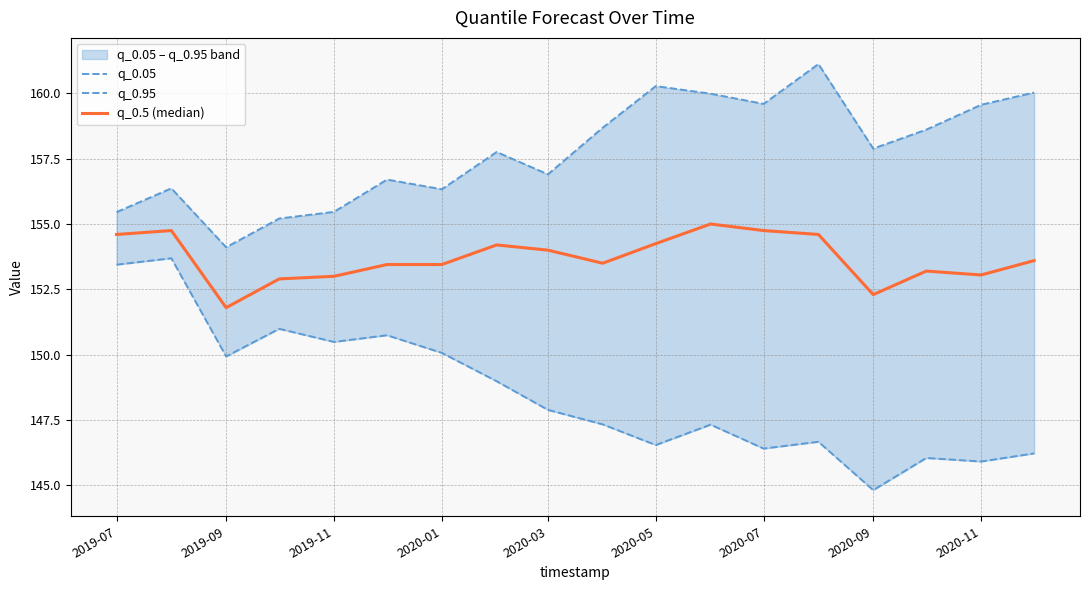

How many values in the q_0.05 series exceed 147?

11